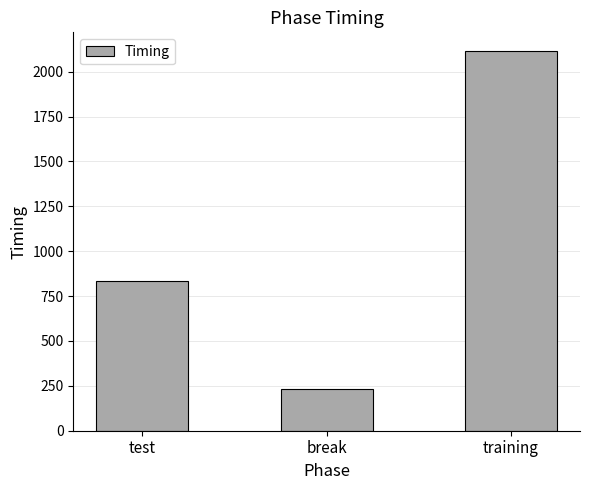

How many bars are there in total?

3